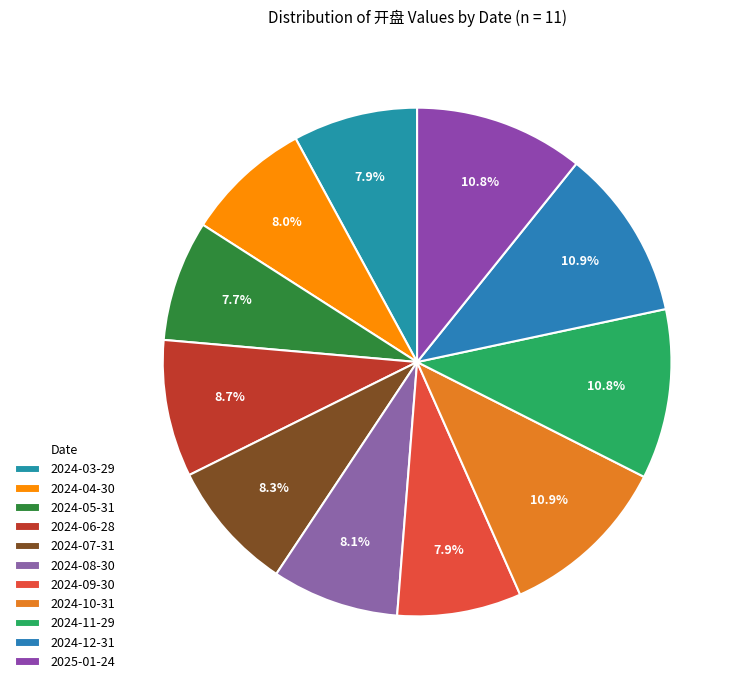

What is the total percentage of 2024-07-31 and 2024-09-30?

16.2%